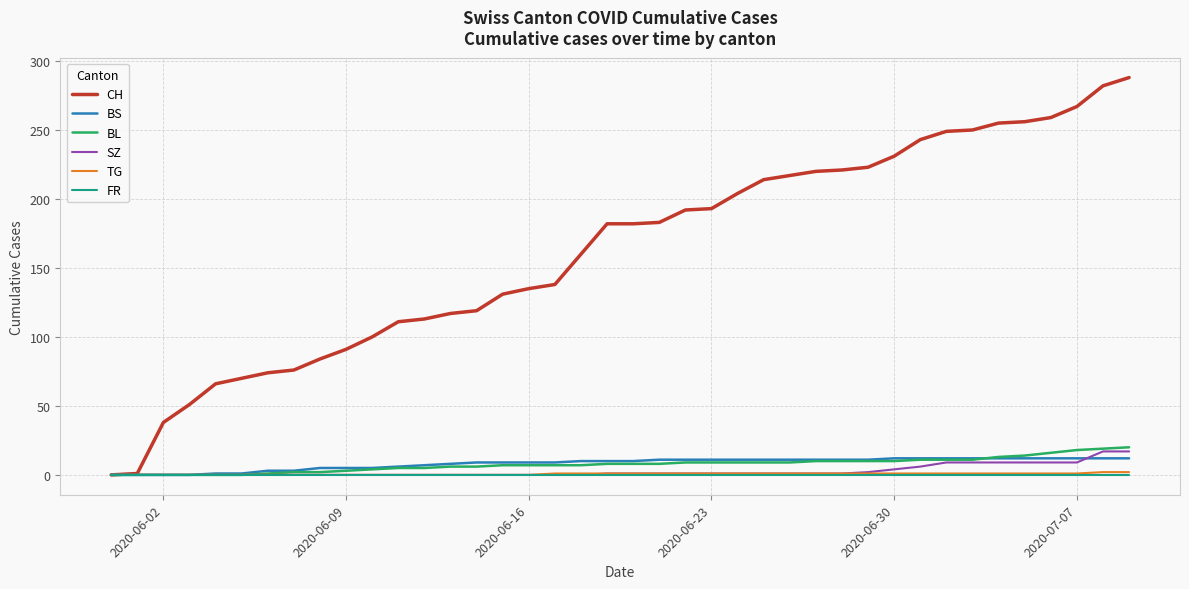

What is the difference between the maximum and minimum values in the TG series?

2